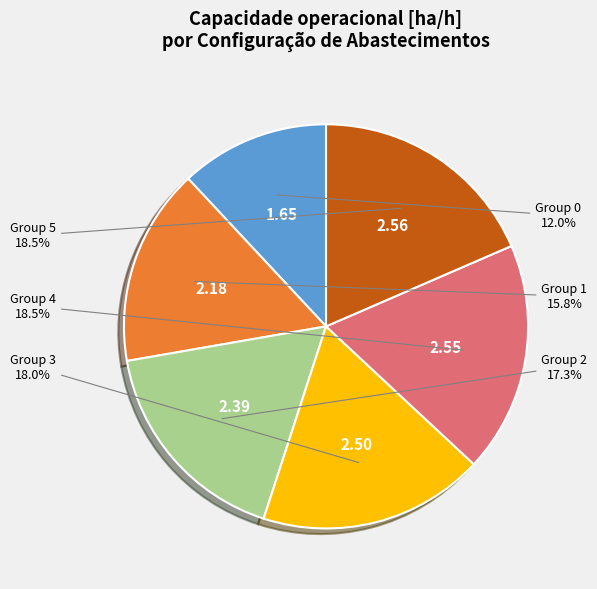

How much of the chart is everything except Group 2?

82.7%